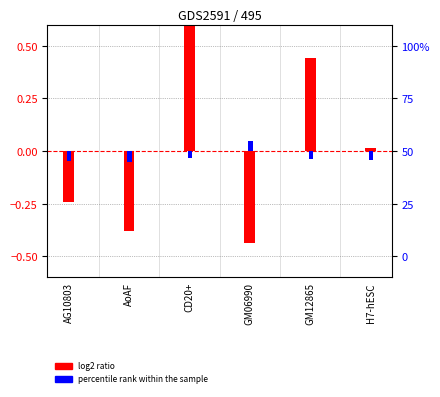

How many groups of bars are there?

6